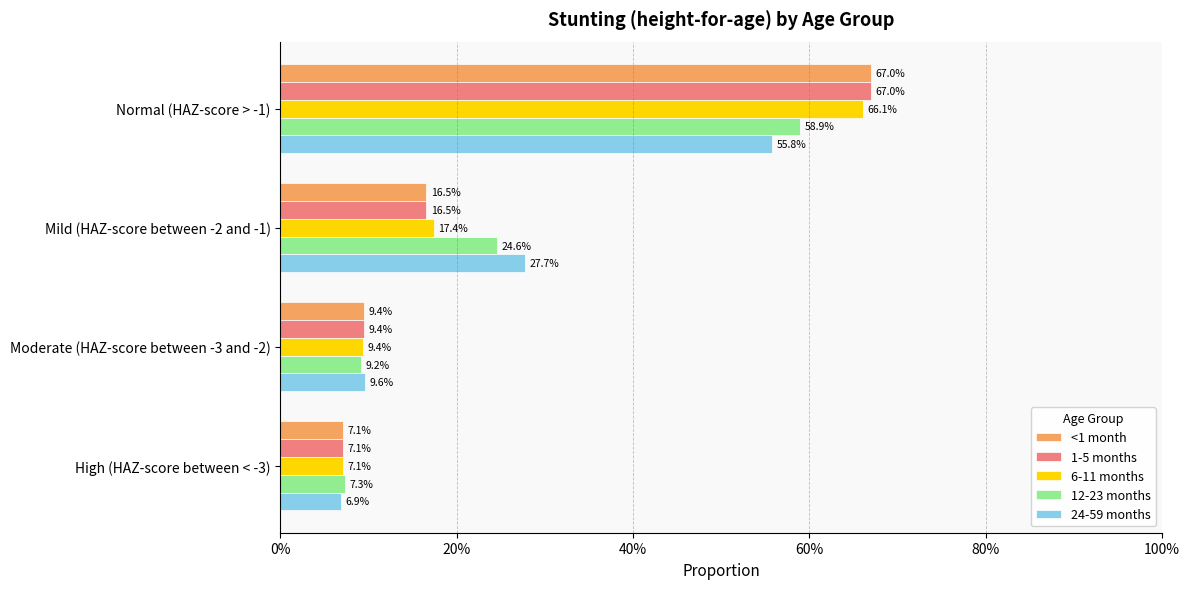

What are all the series names shown in the legend?

<1 month, 1-5 months, 6-11 months, 12-23 months, 24-59 months